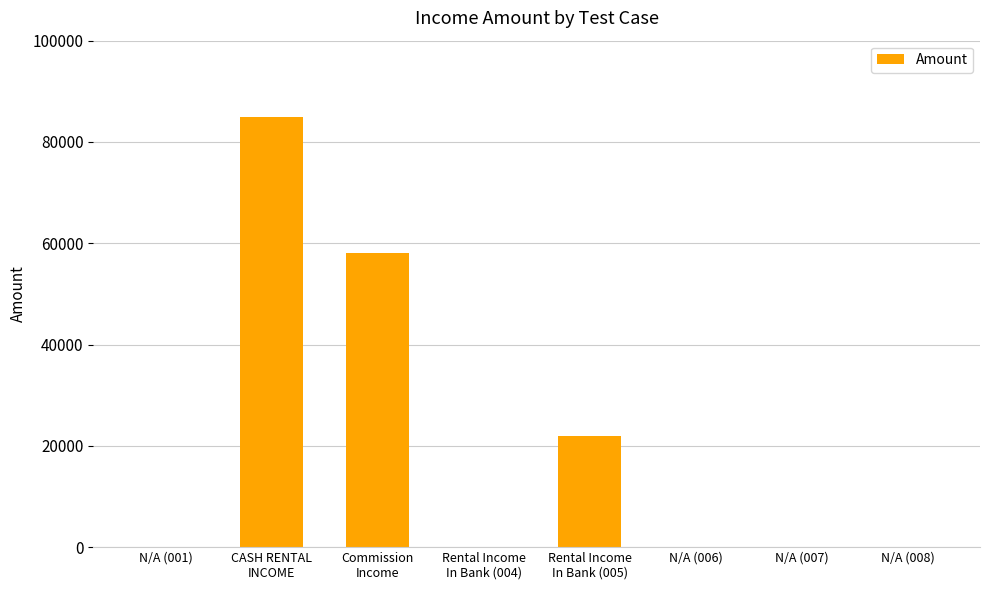

At which category does the chart reach its peak across all series?

CASH RENTAL
INCOME